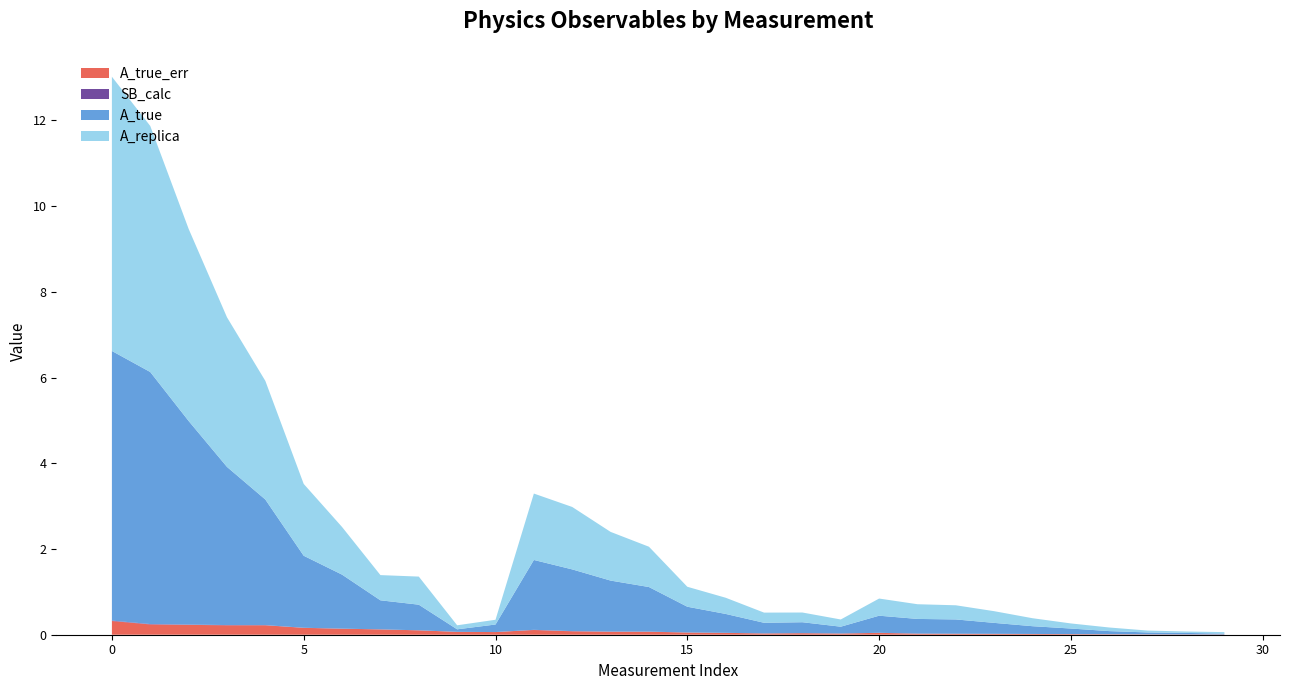

Reading right to left, transcribe all the data shown in this chart.

A_true: 0.0	0.0	0.0	0.1	0.1	0.2	0.3	0.3	0.3	0.4	0.2	0.3	0.2	0.4	0.6	1.0	1.2	1.4	1.6	0.2	0.1	0.6	0.7	1.3	1.7	2.9	3.7	4.8	5.9	6.3
A_replica: 0.0	0.0	0.0	0.1	0.1	0.2	0.3	0.3	0.3	0.4	0.2	0.2	0.2	0.4	0.5	0.9	1.1	1.5	1.5	0.1	0.1	0.7	0.6	1.1	1.7	2.8	3.5	4.5	5.7	6.4
SB_calc: 0.0	0.0	0.0	0.0	0.0	0.0	0.0	0.0	0.0	0.0	0.0	0.0	0.0	0.0	0.0	0.0	0.0	0.0	0.0	0.0	0.0	0.0	0.0	0.0	0.0	0.0	0.0	0.0	0.0	0.0
A_true_err: 0.0	0.0	0.0	0.0	0.0	0.0	0.0	0.0	0.0	0.0	0.0	0.0	0.0	0.0	0.1	0.1	0.1	0.1	0.1	0.1	0.1	0.1	0.1	0.1	0.2	0.2	0.2	0.2	0.2	0.3